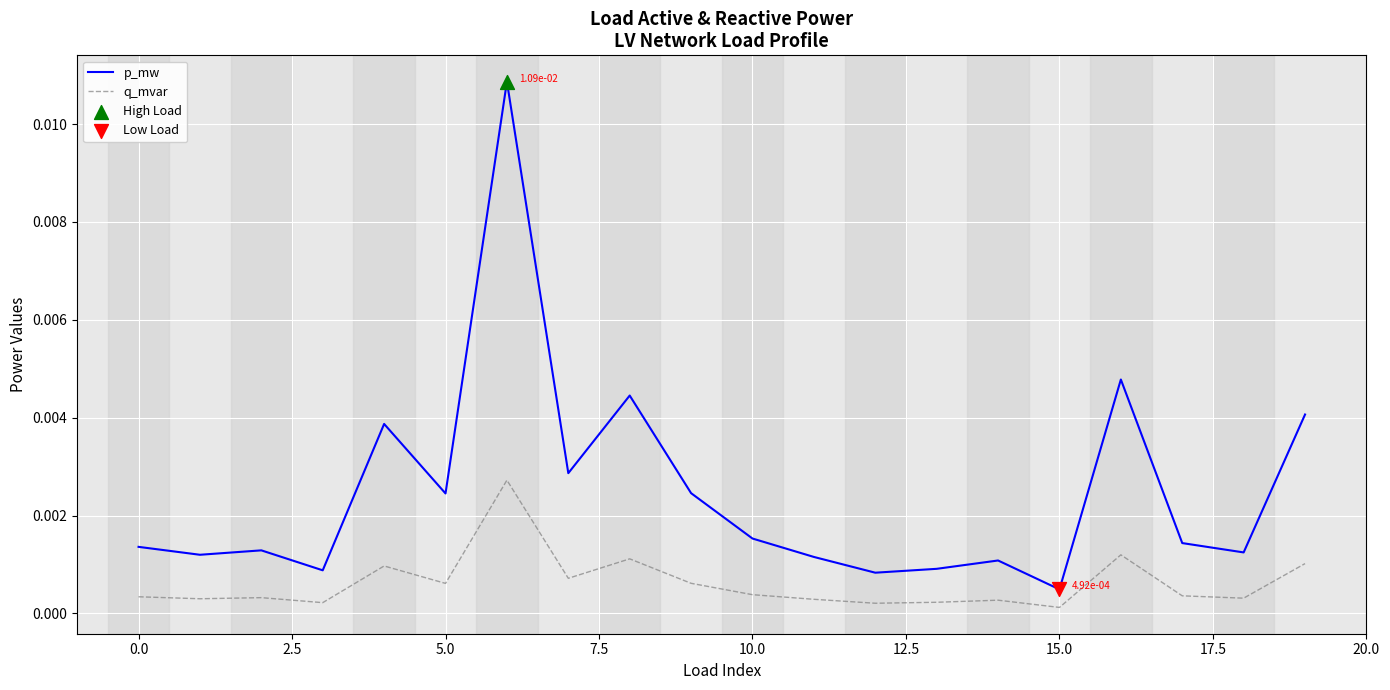

Which series has the largest range (max minus min)?

p_mw